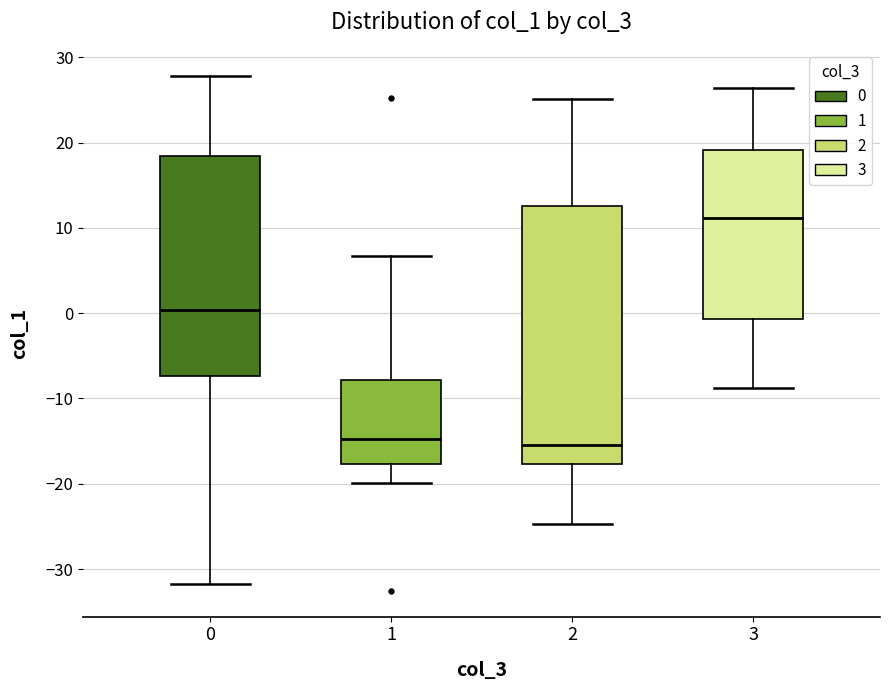

Where is the upper edge of the box at x = 1 on the y-axis? The values are not printed on the chart, so give them approximately, as read against the axis.

-8